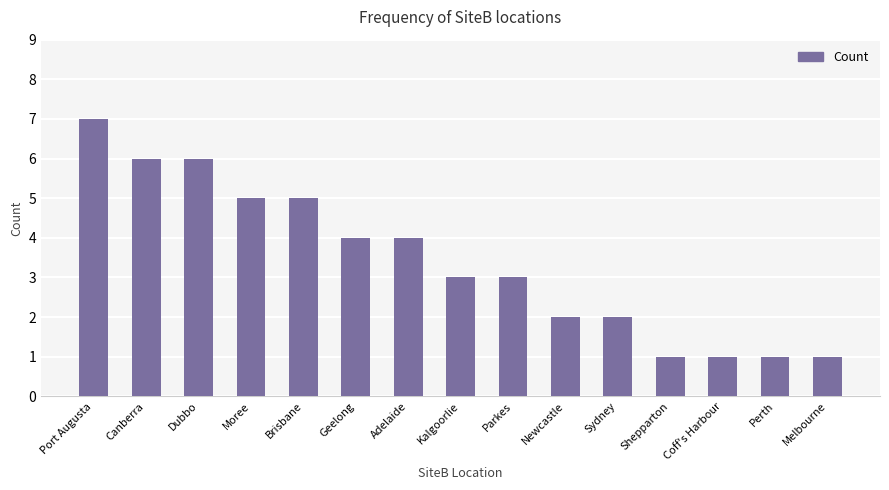

Are the bars horizontal?

No